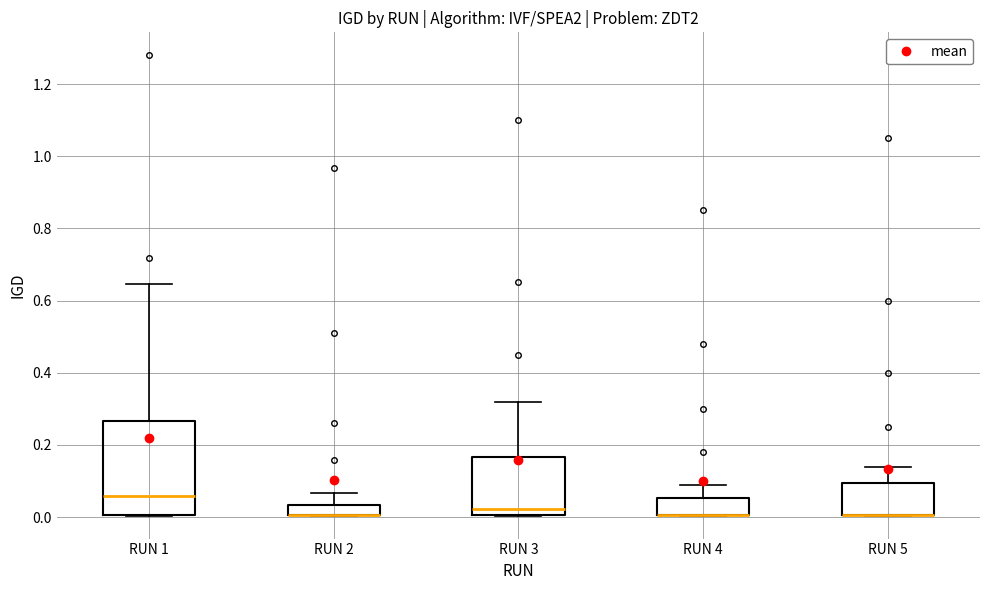

Which box is the tallest, from its lower edge to its upper edge?

RUN 1